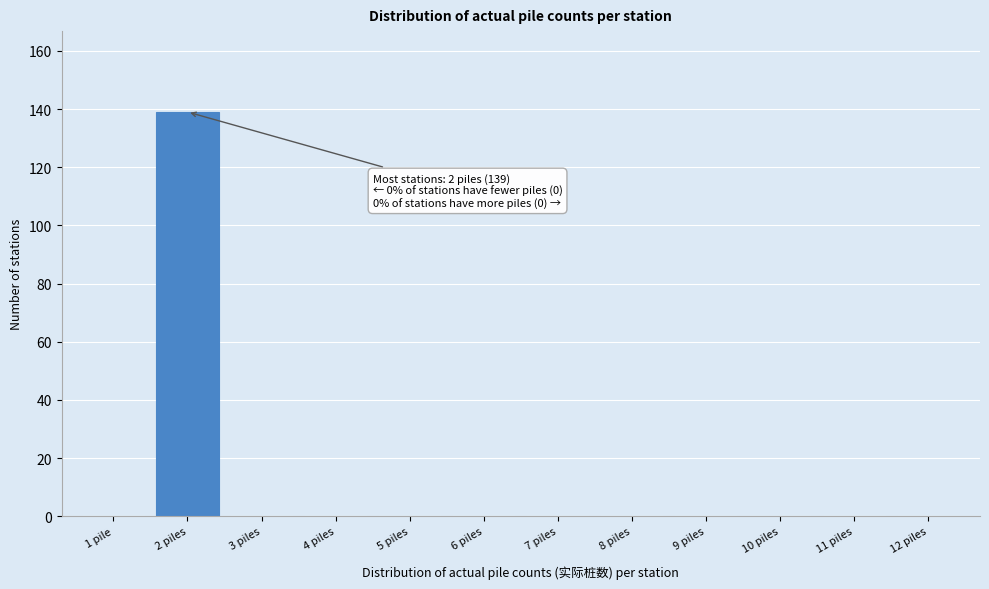

Reading left to right, what are all the values shown in this chart?

1 pile=0	2 piles=139	3 piles=0	4 piles=0	5 piles=0	6 piles=0	7 piles=0	8 piles=0	9 piles=0	10 piles=0	11 piles=0	12 piles=0